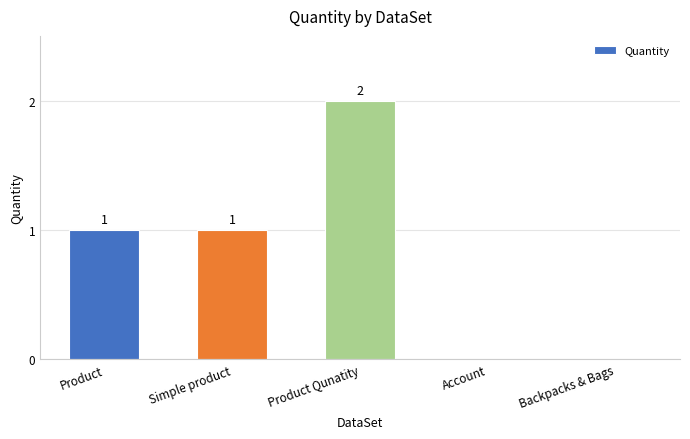

Reading left to right, what are all the values shown in this chart?

Product=1	Simple product=1	Product Qunatity=2	Account=0	Backpacks & Bags=0